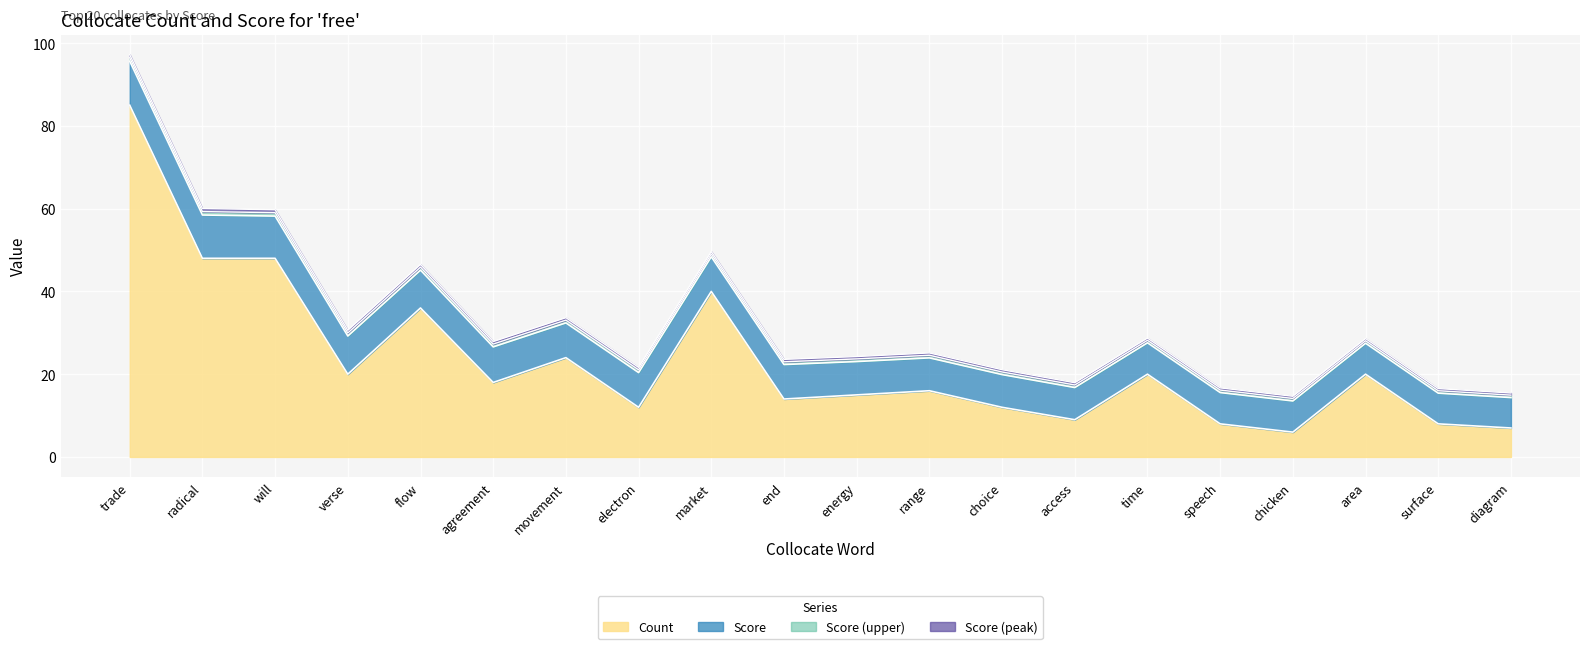

Rank the categories by value from lowest to highest.

chicken, diagram, speech, surface, access, electron, choice, end, energy, range, agreement, verse, time, area, movement, flow, market, radical, will, trade